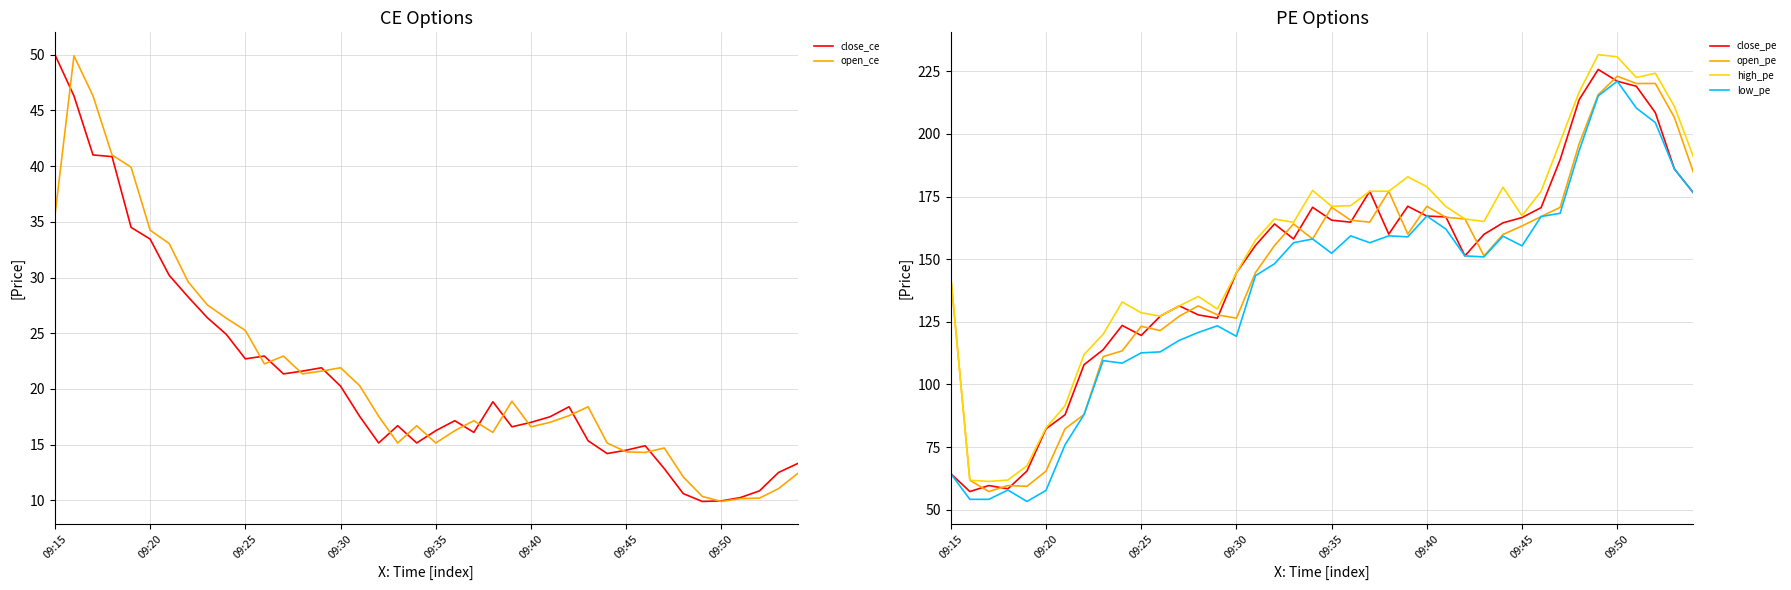

At which label is open_pe closest to 140?

09:15